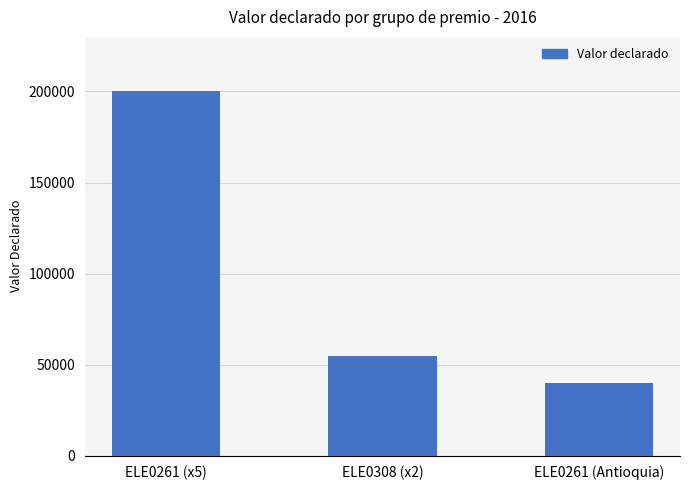

Which category has the highest value across all series?

ELE0261 (x5)